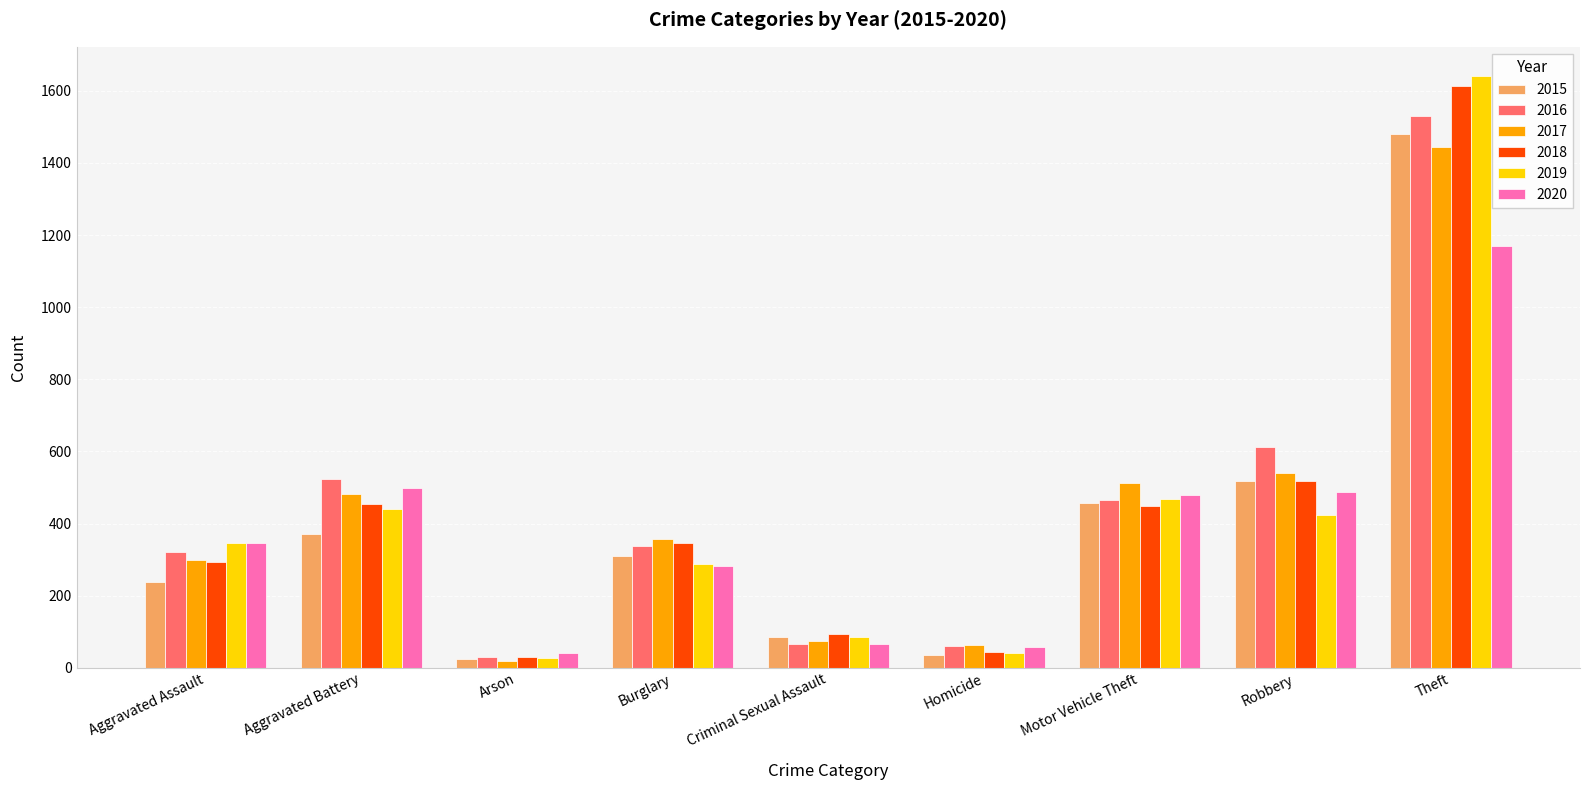

Which series has the largest range (max minus min)?

2019